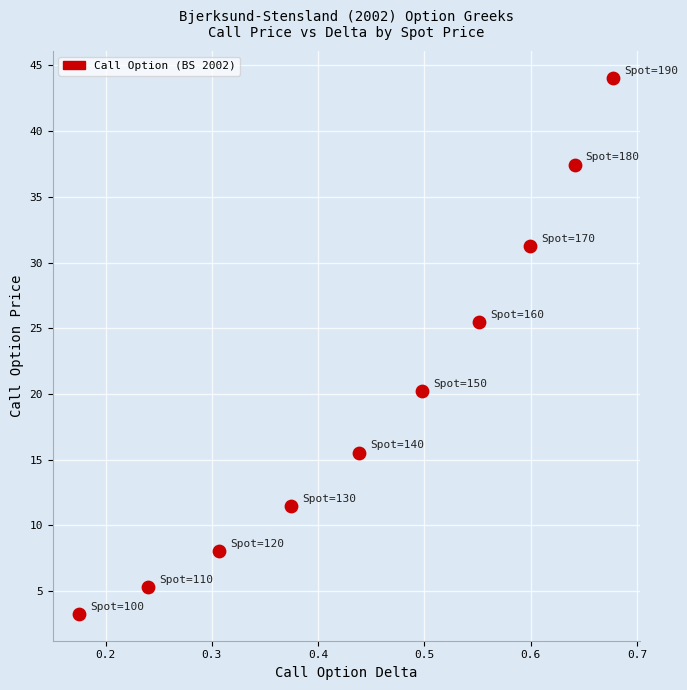

What is the average Y value?

20.2